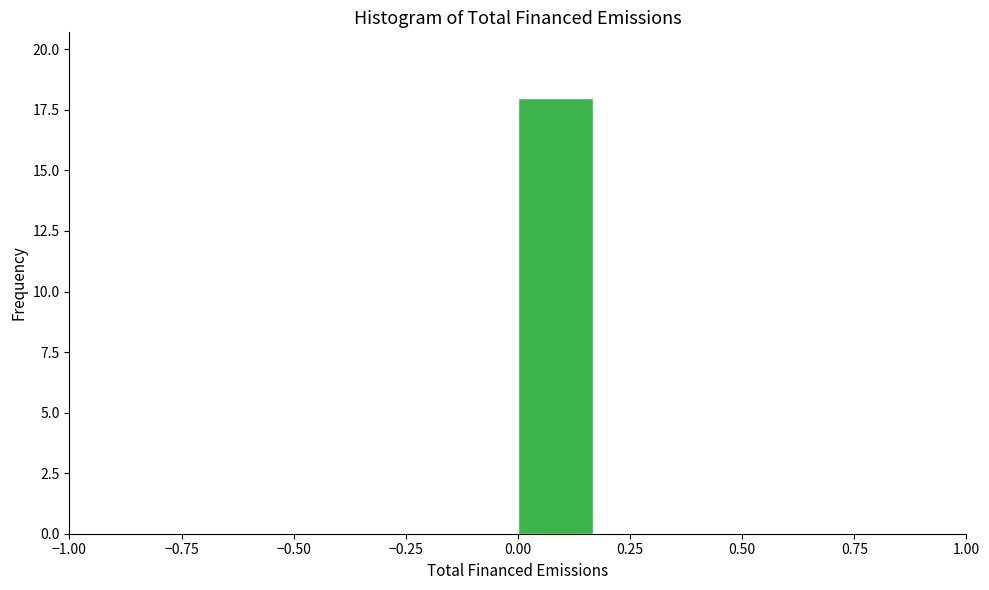

Read against the x-axis, roughly where is the centre of the tallest bar?

0.10